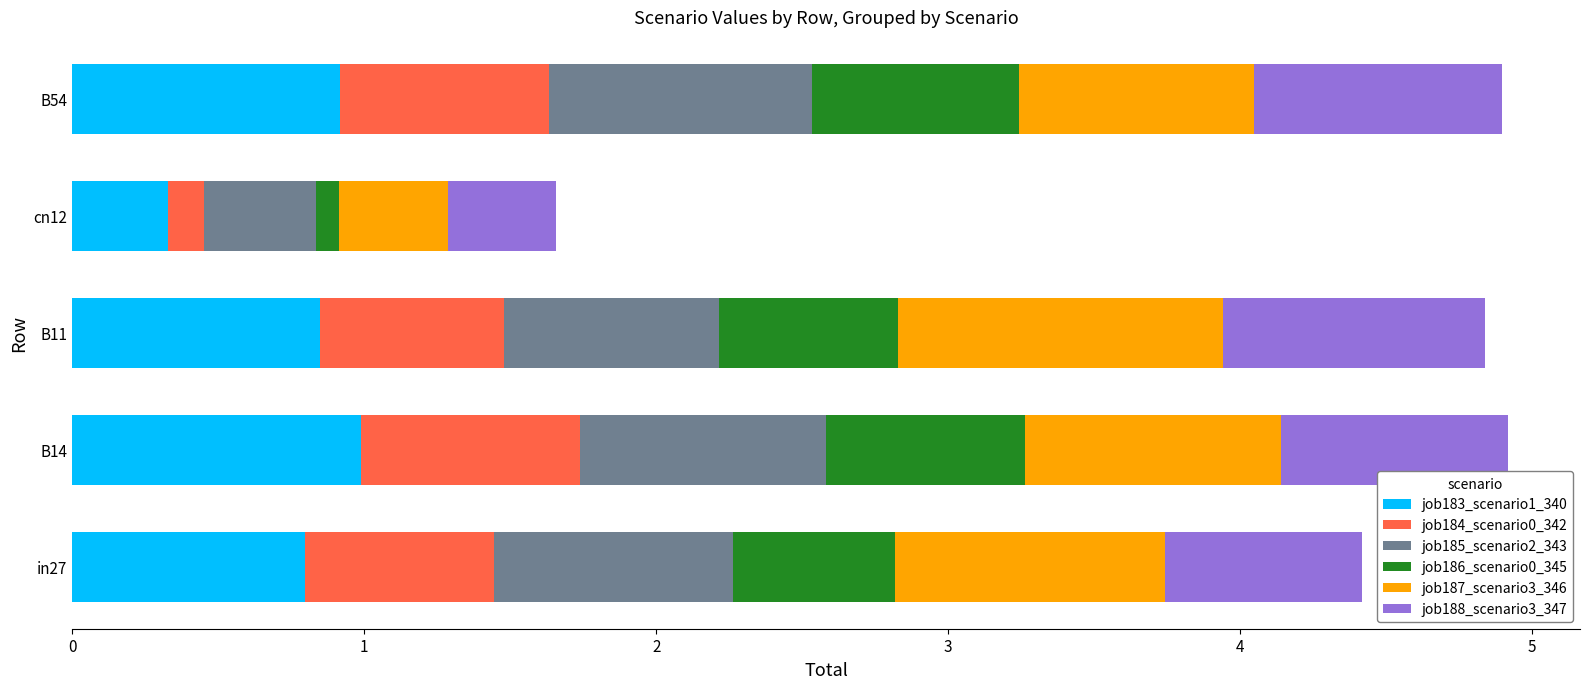

What is the lowest value of the job183_scenario1_340 series?

0.3